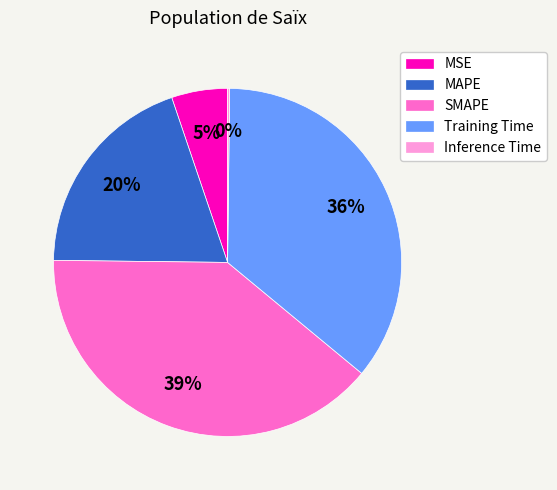

Is the sum of MAPE and MSE greater than half?

No